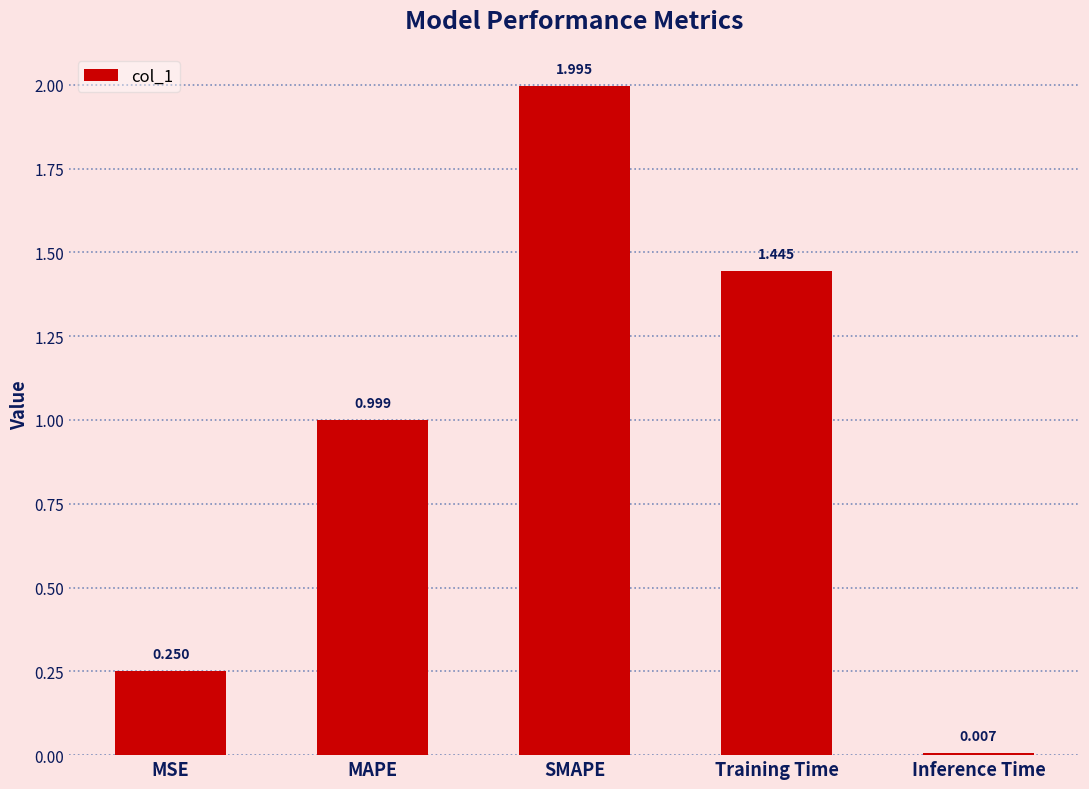

The chart shows a value of 2.0 at SMAPE. True or false?

True